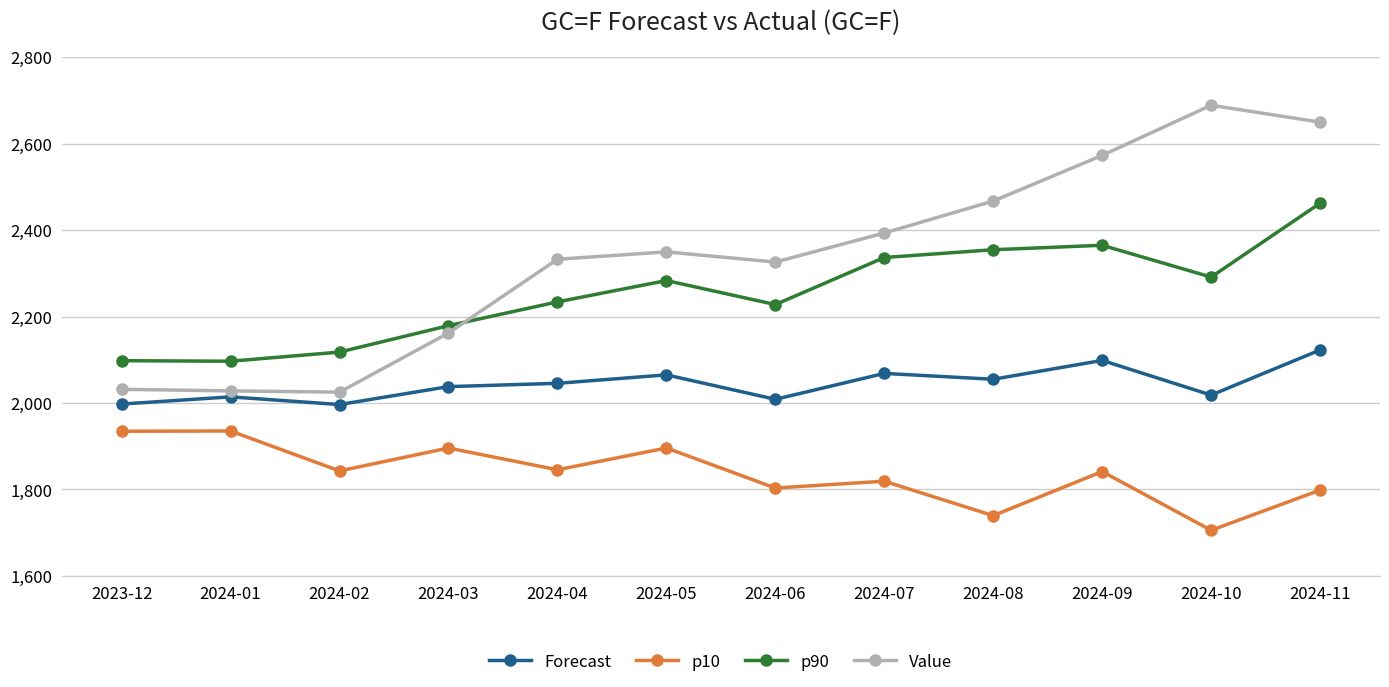

What is the difference between the maximum and minimum values in the p10 series?

229.7